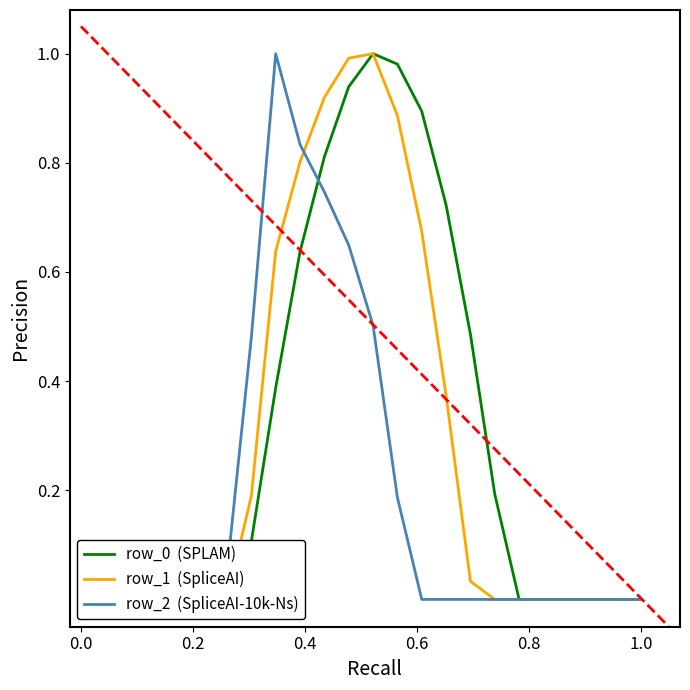

What is the label of the 10th point from the left?

9